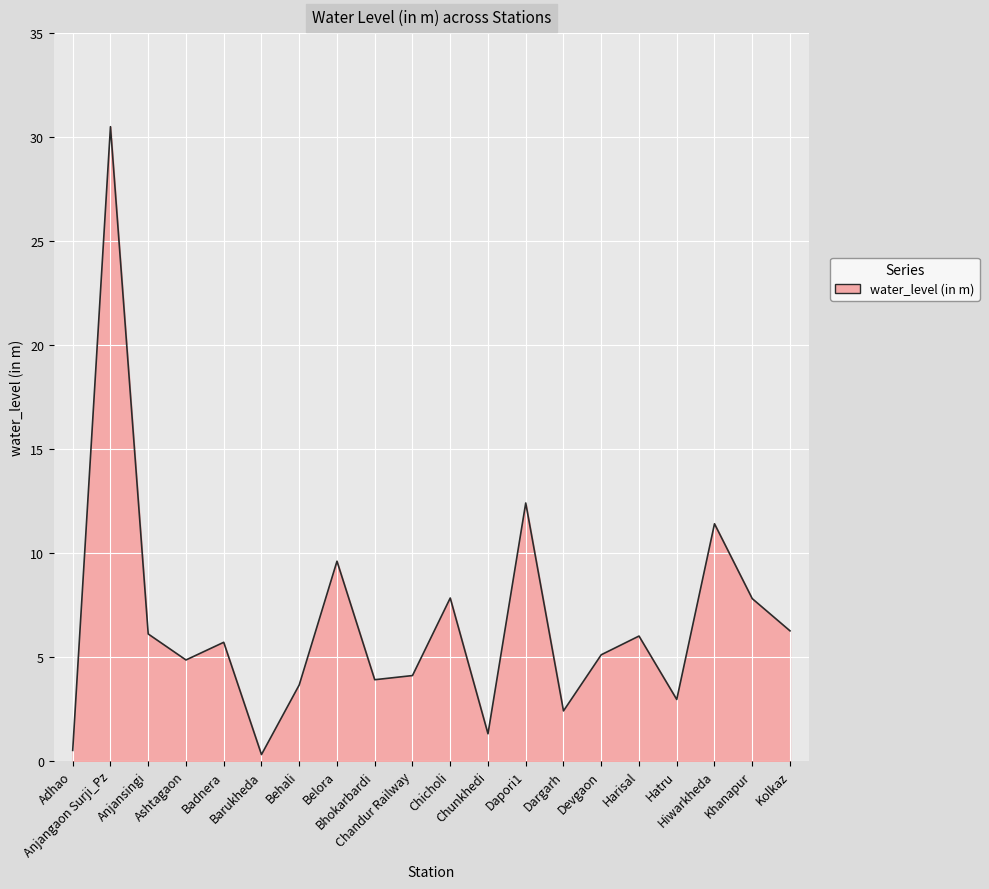

What is the greatest value displayed?

30.5